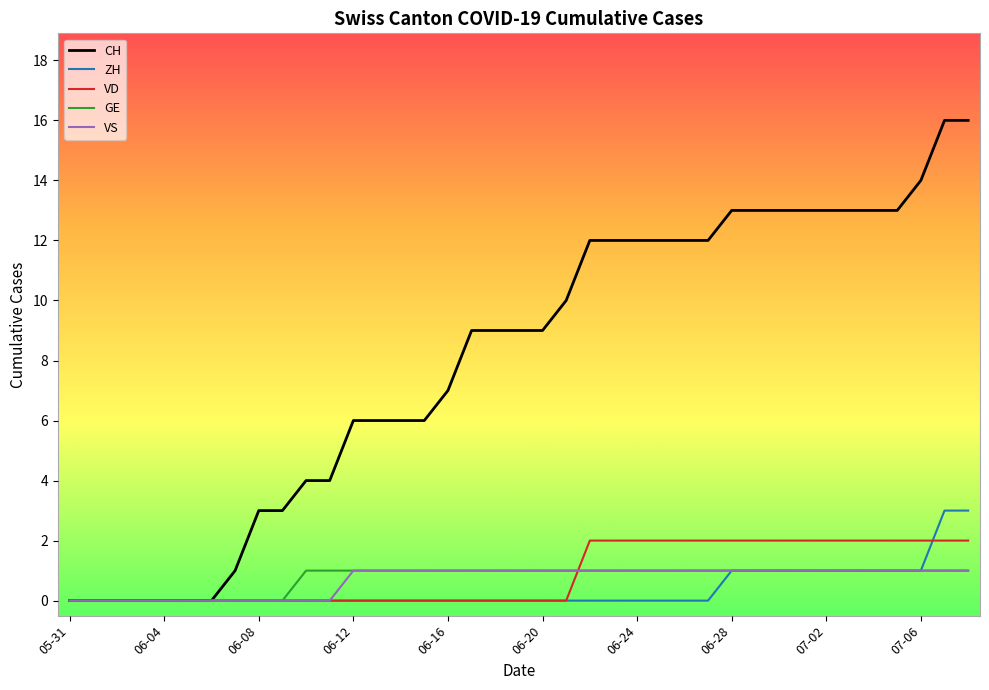

True or false: VD and GE cross at least once.

True